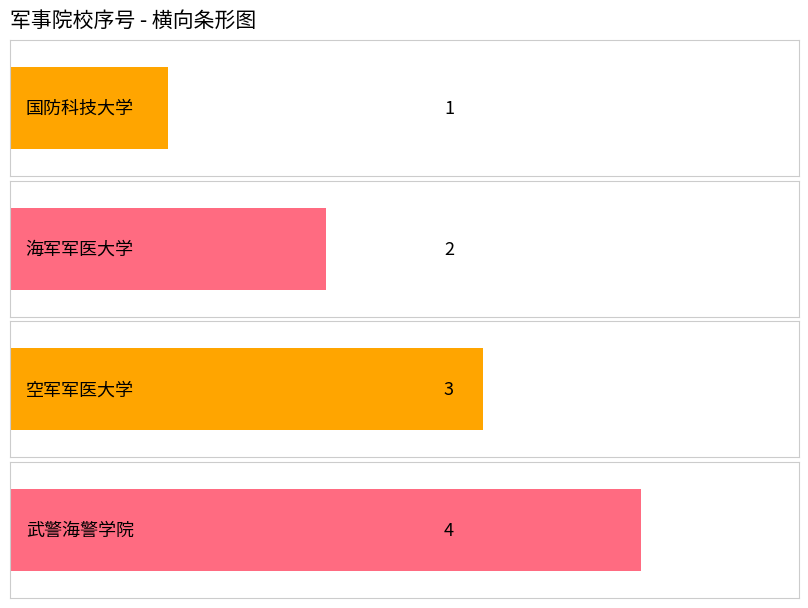

List the labels in order of value, smallest first.

国防科技大学, 海军军医大学, 空军军医大学, 武警海警学院